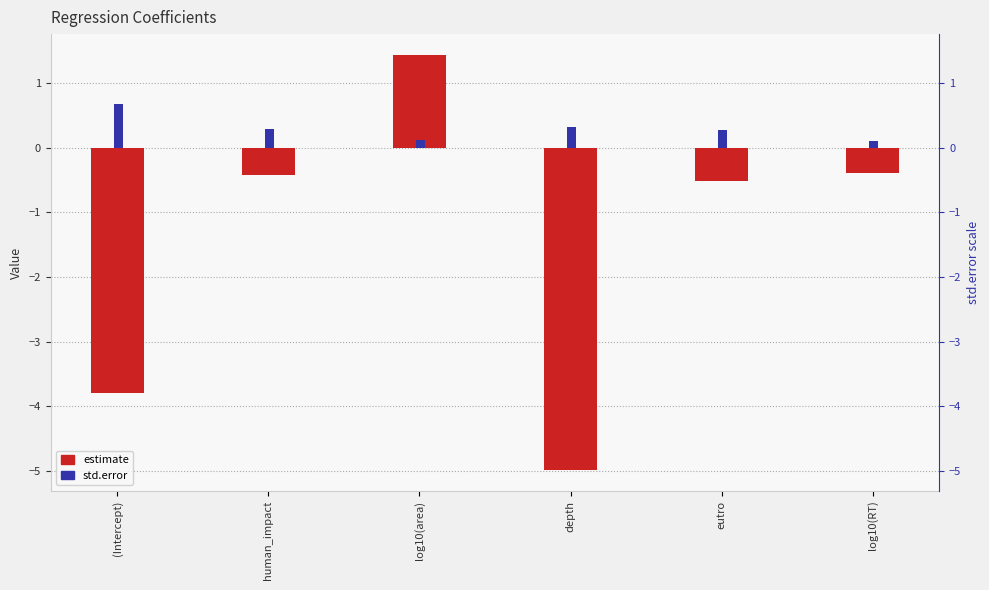

What is the maximum value shown in the chart?

1.4